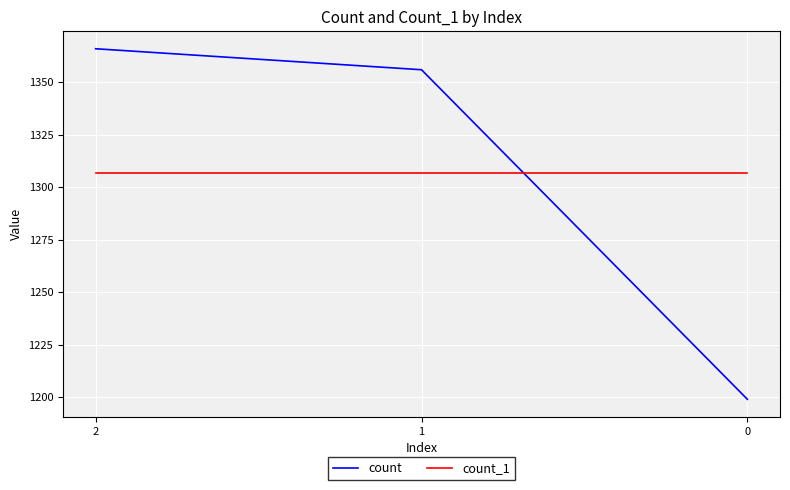

Reading left to right, what are all the values shown in this chart?

count: 1366	1356	1199
count_1: 1307	1307	1307